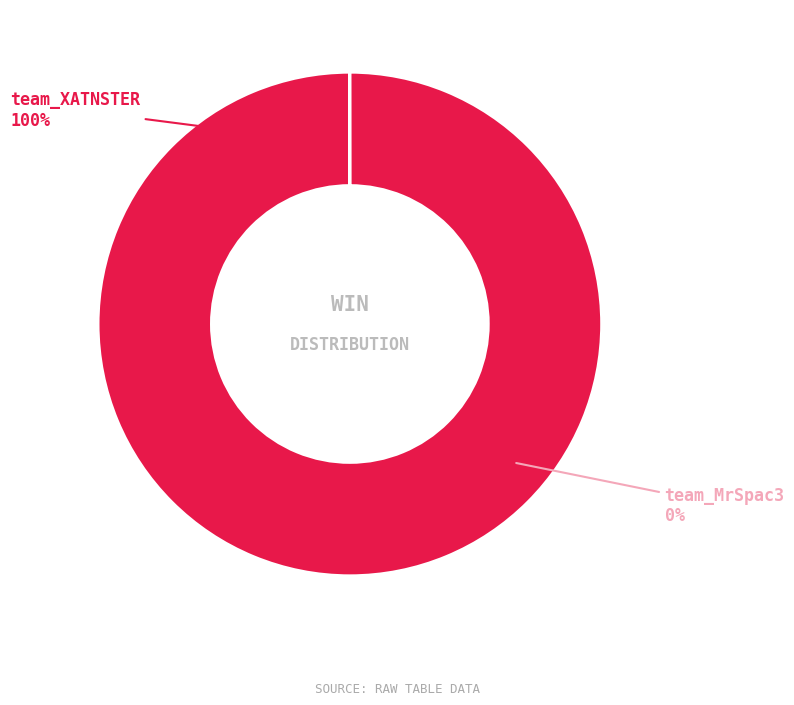

How many segments does this pie chart have?

2